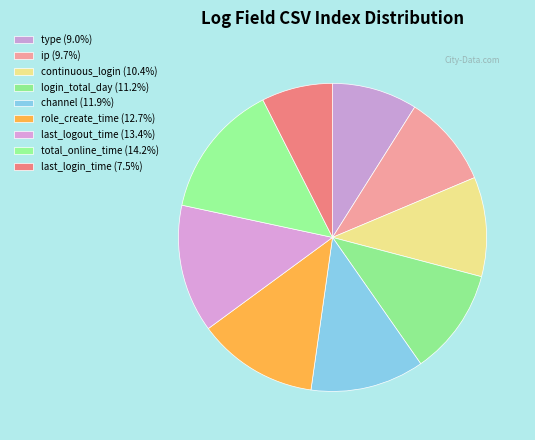

To the nearest percent, what portion does continuous_login represent?

10%